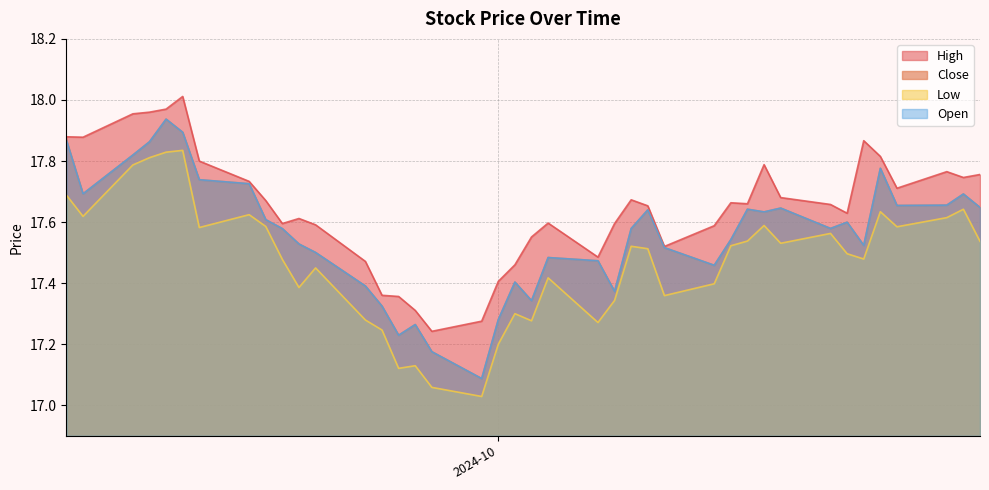

Does the chart display data point markers on the line(s)?

No